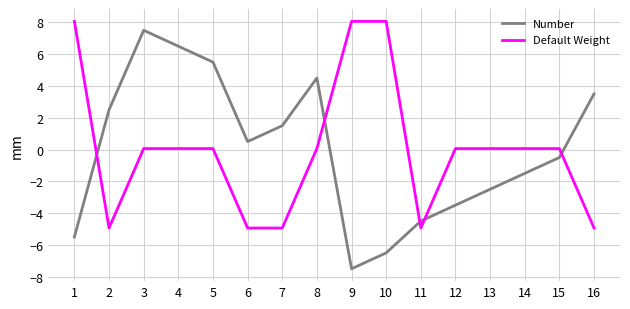

How many categories are shown in the chart?

16